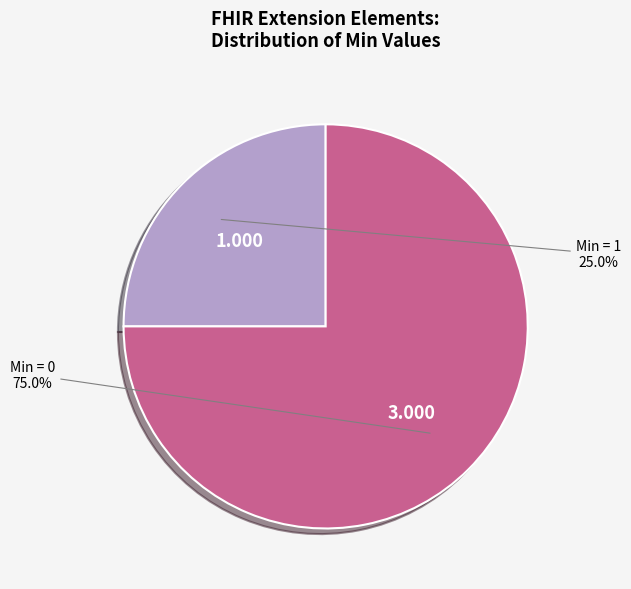

Does any single category account for the majority?

Yes